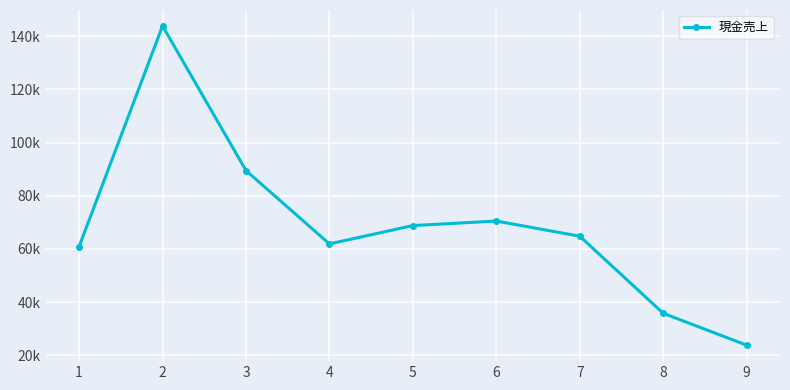

List the labels in order of value, largest first.

2, 3, 6, 5, 7, 4, 1, 8, 9